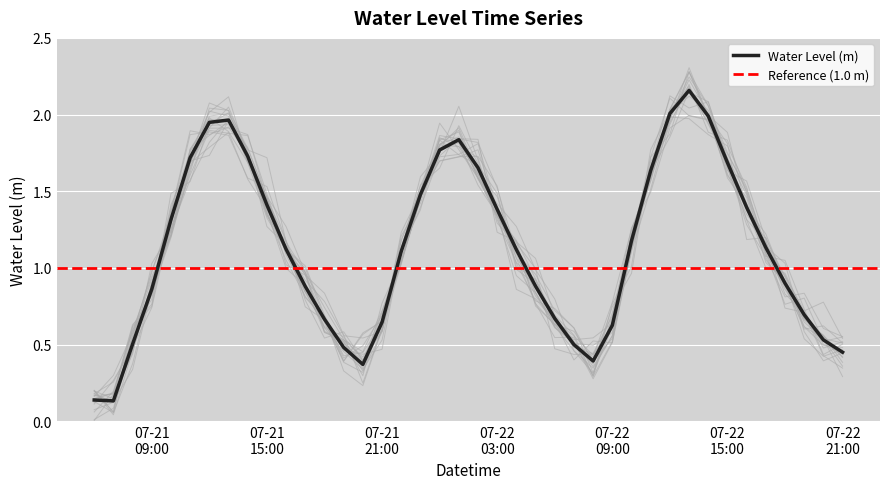

Read the value at 2023-07-22 14:00:00.

2.0